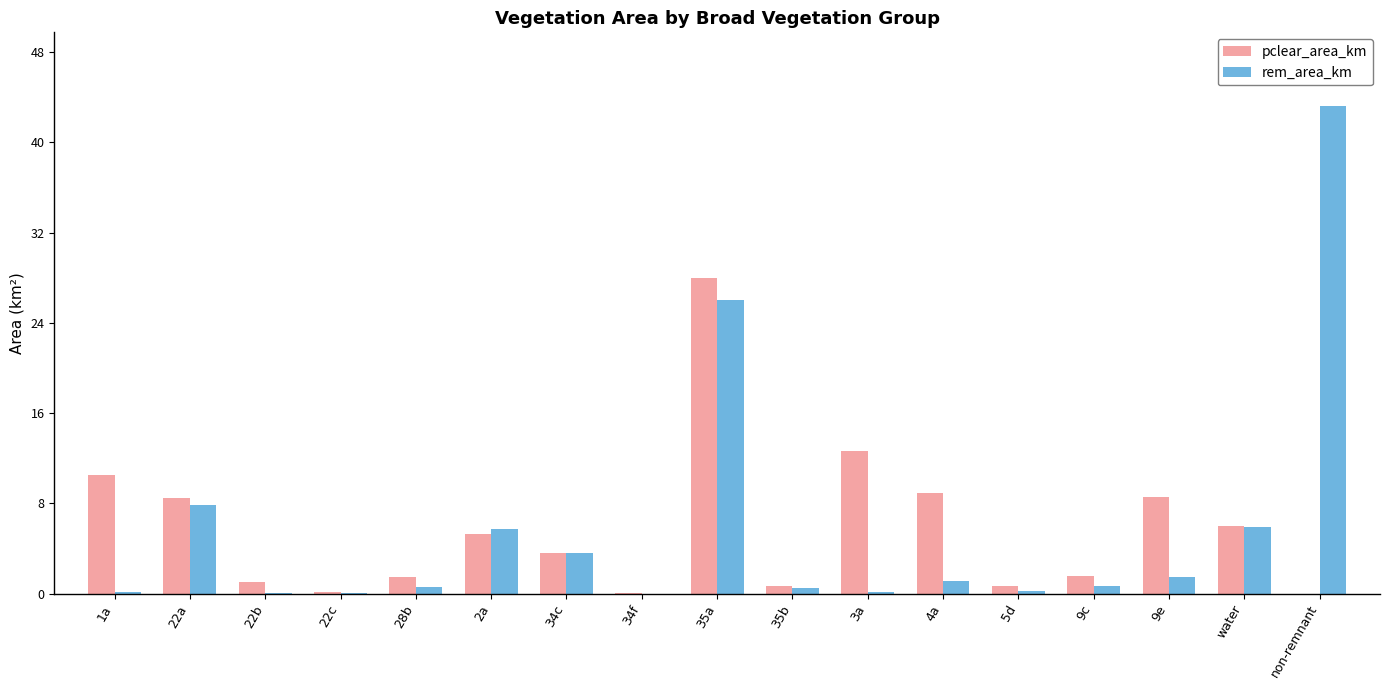

Count the number of data series in this chart.

2